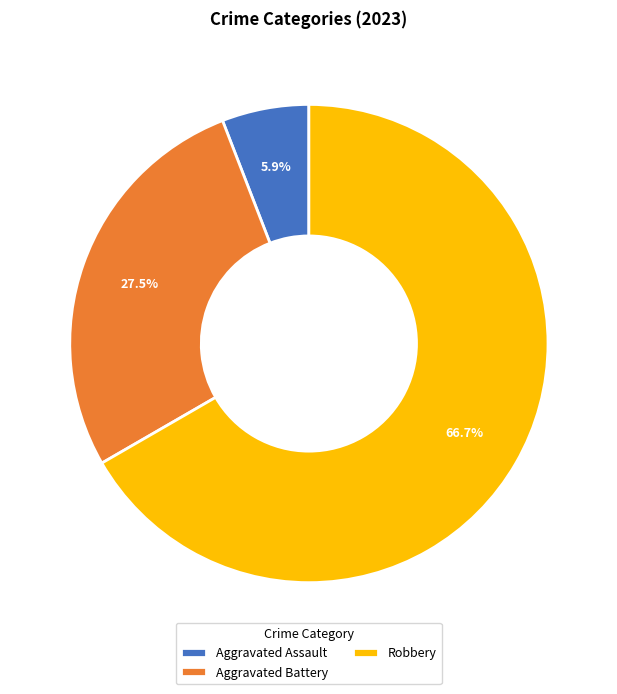

How much of the chart is everything except Aggravated Assault?

94.1%